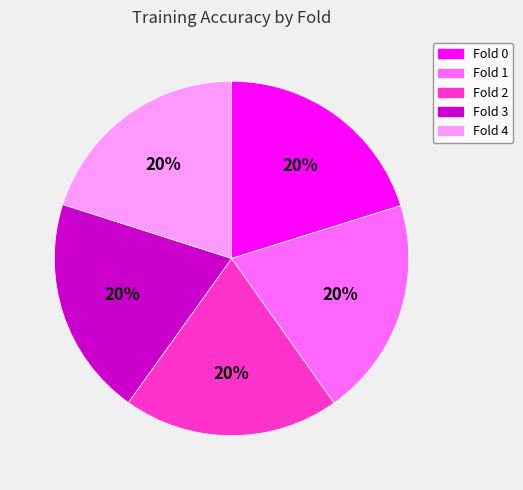

The Fold 1 slice represents 6% of the pie. True or false?

False